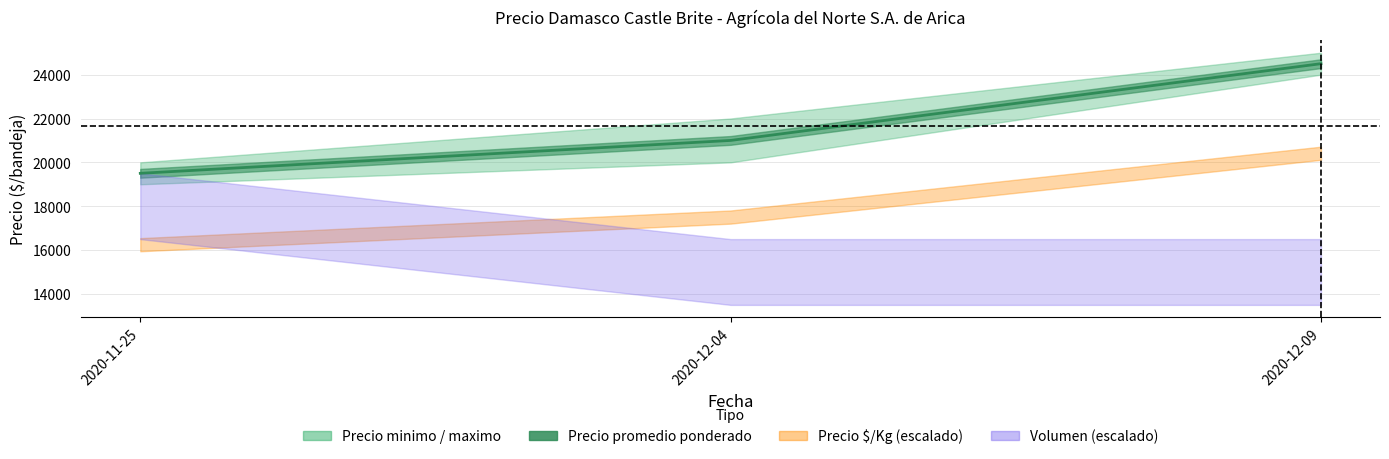

List the labels in order of value, smallest first.

2020-11-25, 2020-12-04, 2020-12-09